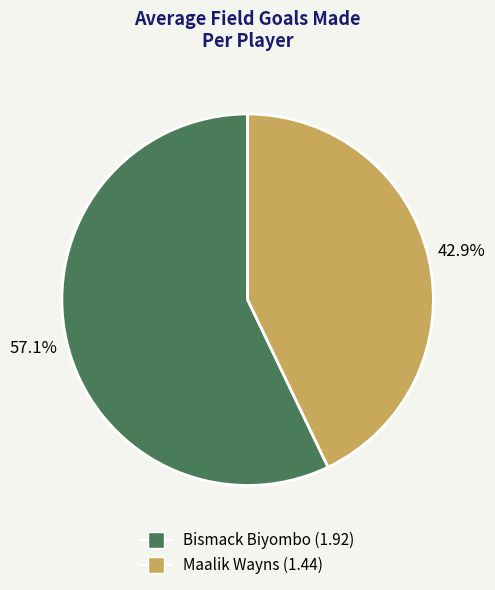

What is the largest slice in the pie chart?

Bismack Biyombo